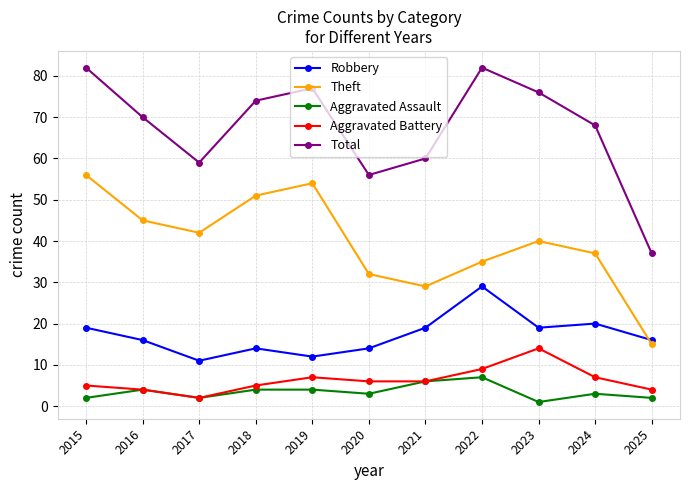

True or false: Aggravated Battery and Theft intersect in this chart.

False